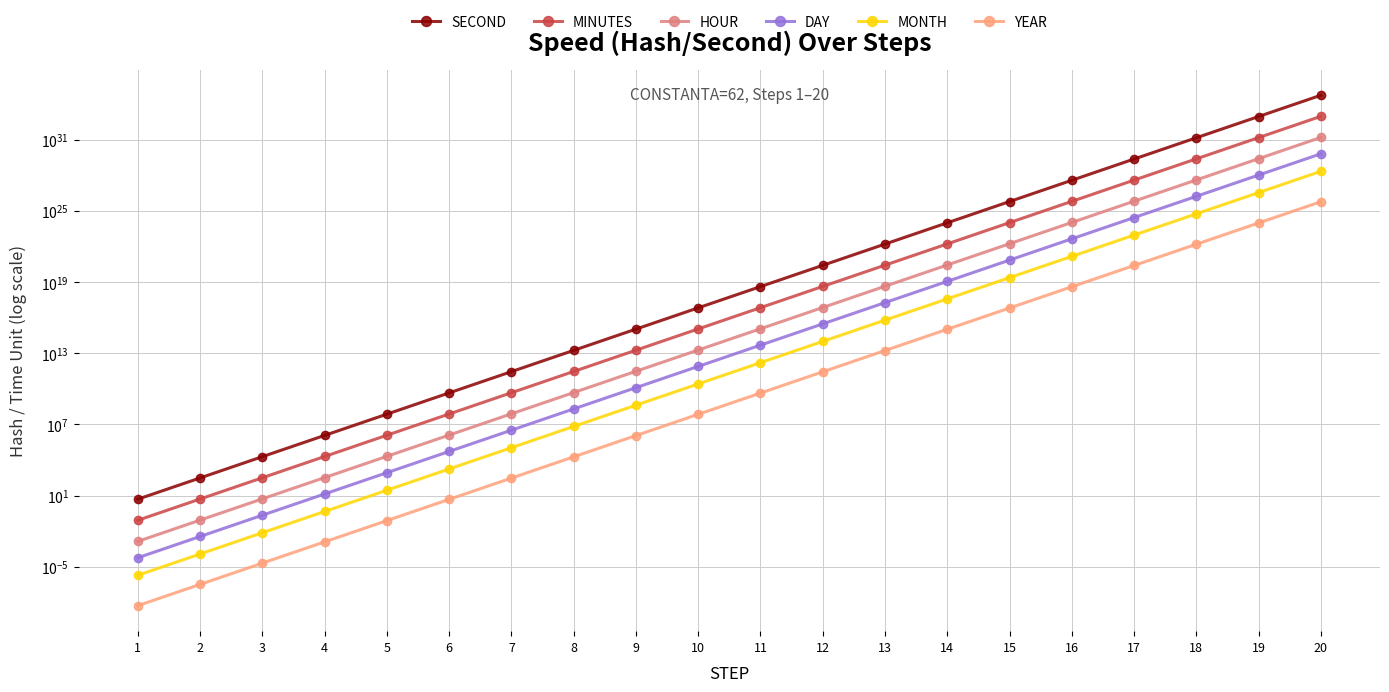

Reading left to right, extract all data points from this chart.

SECOND: 1=5.0	2=310.0	3=19220.0	4=1191640.0	5=73881680.0	6=4580664160.0	7=284001177920.0	8=17608073031040.0	9=1091700527924480.0	10=67685432731317760.0	11=4196496829341701120.0	12=260182803419185479680.0	13=16131333811989498560512.0	14=1000142696343348977860608.0	15=62008847173287641996066816.0	16=3844548524743833425799020544.0	17=238362008534117646011260207104.0	18=14778444529115294897123062972416.0	19=916263560805148355679223942217728.0	20=56808340769919199781494141327769600.0
MINUTES: 1=0.1	2=5.2	3=320.3	4=19860.7	5=1231361.3	6=76344402.7	7=4733352965.3	8=293467883850.7	9=18195008798741.3	10=1128090545521962.8	11=69941613822361688.0	12=4336380056986424832.0	13=268855563533158318080.0	14=16669044939055815458816.0	15=1033480786221460717830144.0	16=64075808745730555378663424.0	17=3972700142235294210138832896.0	18=246307408818588255322258800640.0	19=15271059346752472744773719949312.0	20=946805679498653377729965047414784.0
HOUR: 1=0.0	2=0.1	3=5.3	4=331.0	5=20522.7	6=1272406.7	7=78889216.1	8=4891131397.5	9=303250146645.7	10=18801509092032.7	11=1165693563706028.2	12=72273000949773744.0	13=4480926058885971968.0	14=277817415650930262016.0	15=17224679770357678211072.0	16=1067930145762175860342784.0	17=66211669037254905220300800.0	18=4105123480309804072119042048.0	19=254517655779207893153310834688.0	20=15780094658310890079192713527296.0
DAY: 1=0.0	2=0.0	3=0.2	4=13.8	5=855.1	6=53016.9	7=3287050.7	8=203797141.6	9=12635422776.9	10=783396212168.0	11=48570565154417.8	12=3011375039573906.0	13=186705252453582176.0	14=11575725652122093568.0	15=717694990431569969152.0	16=44497089406757324718080.0	17=2758819543218954384179200.0	18=171046811679575169671626752.0	19=10604902324133661481713532928.0	20=657503944096287086633029730304.0
MONTH: 1=0.0	2=0.0	3=0.0	4=0.5	5=28.5	6=1767.2	7=109568.4	8=6793238.1	9=421180759.2	10=26113207072.3	11=1619018838480.6	12=100379167985796.9	13=6223508415119406.0	14=385857521737403136.0	15=23923166347719000064.0	16=1483236313558577577984.0	17=91960651440631807213568.0	18=5701560389319172751884288.0	19=353496744137788697731923968.0	20=21916798136542902008158355456.0
YEAR: 1=0.0	2=0.0	3=0.0	4=0.0	5=0.1	6=4.8	7=300.2	8=18611.6	9=1153919.9	10=71543033.1	11=4435668050.6	12=275011419139.2	13=17050707986628.5	14=1057143895170967.5	15=65542921500600000.0	16=4063661133037198848.0	17=251946990248306311168.0	18=15620713395394994765824.0	19=968484230514489562234880.0	20=60046022291898363595980800.0